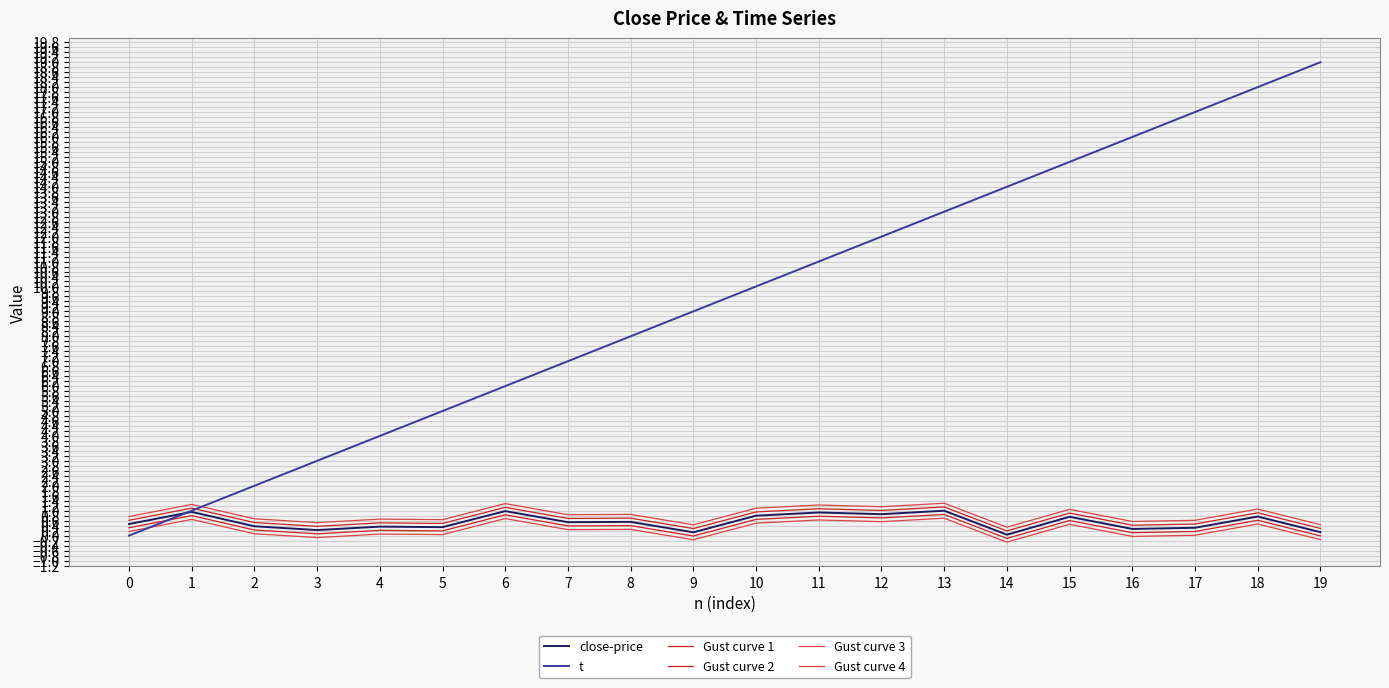

Is it true that Gust curve 4 equals 0.2 at 11?

False